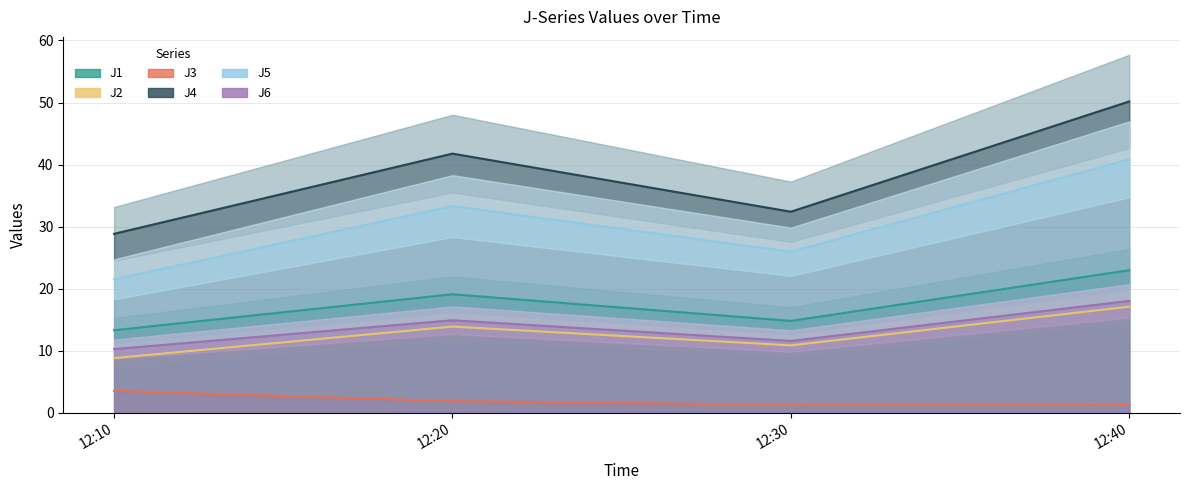

What is the maximum value for J5?

40.8